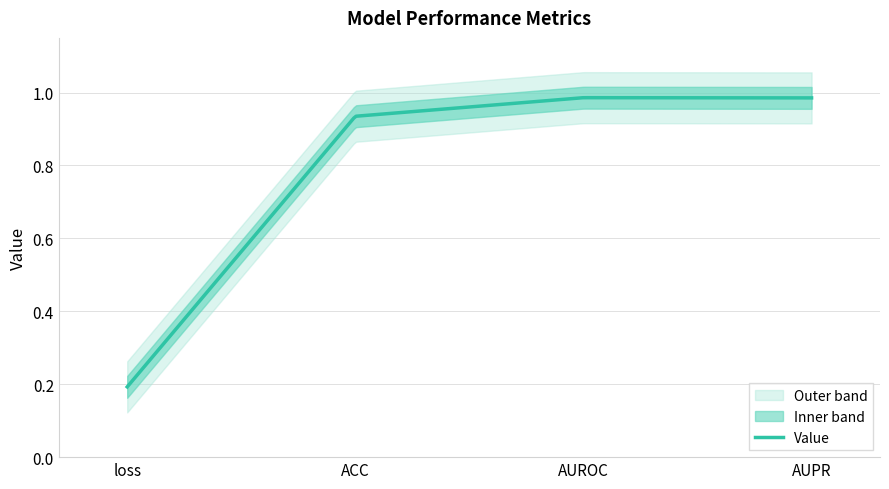

At which category does the chart reach its peak across all series?

AUROC